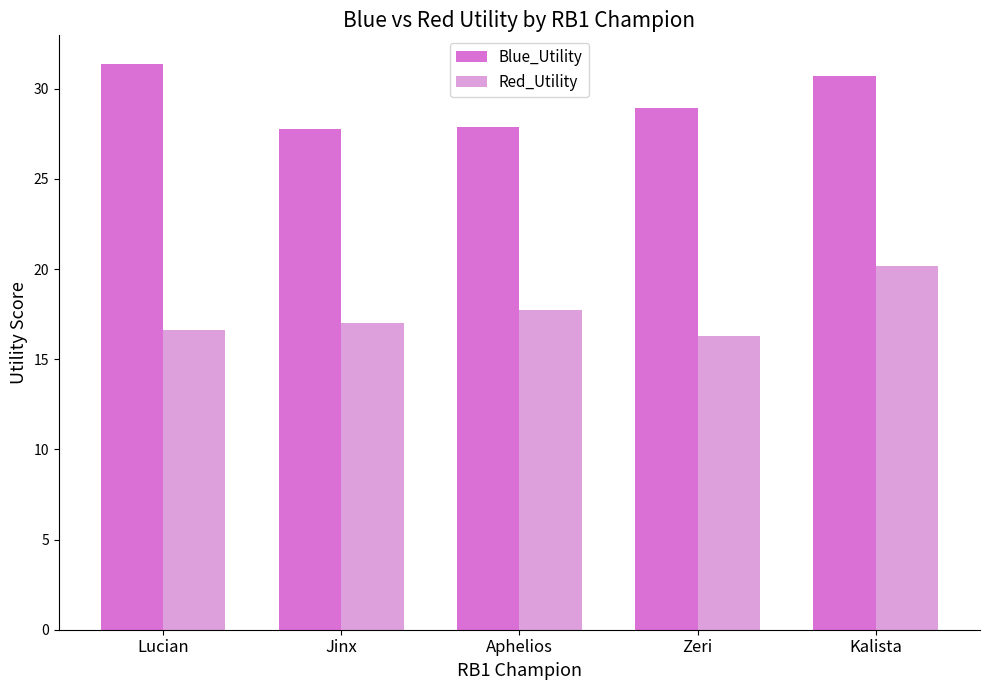

How many Blue_Utility values are between 27 and 30?

3